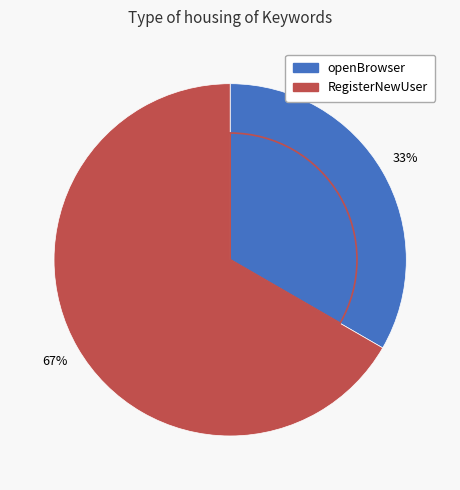

True or false: openBrowser accounts for 48% of the total.

False